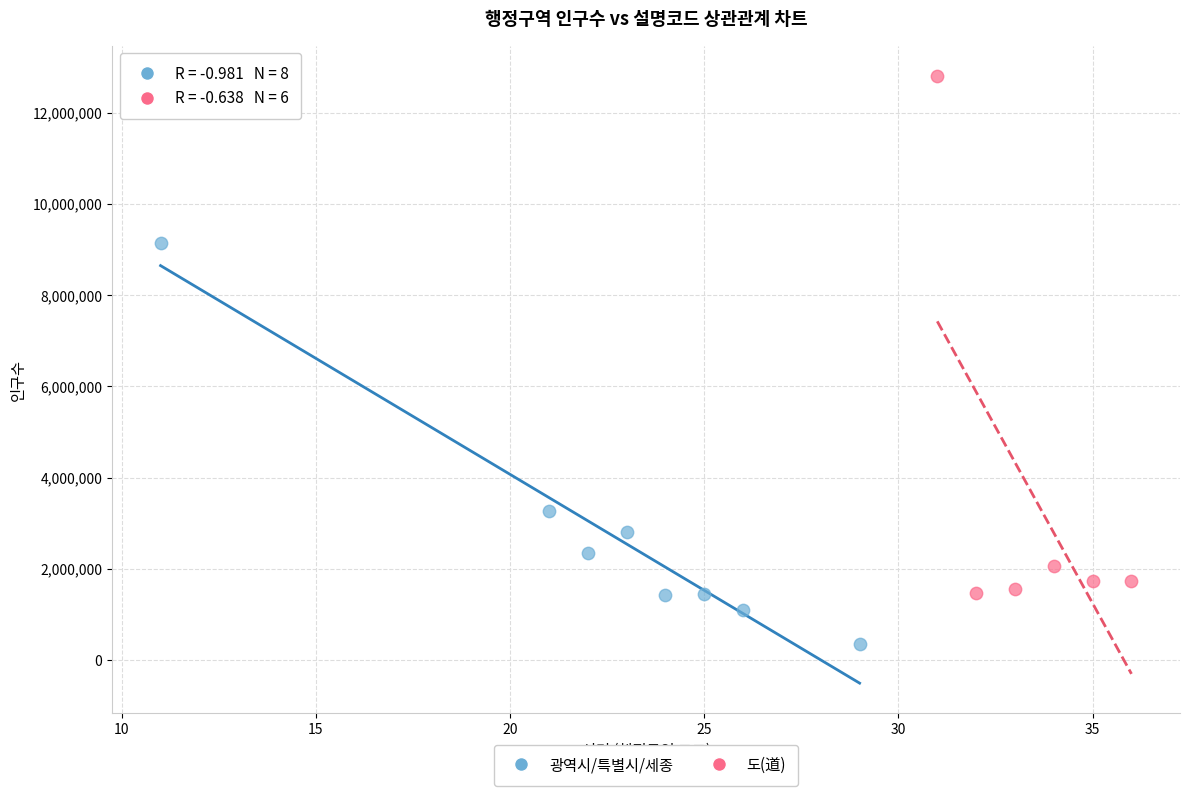

Which series has the largest Y range (max minus min)?

도(道)